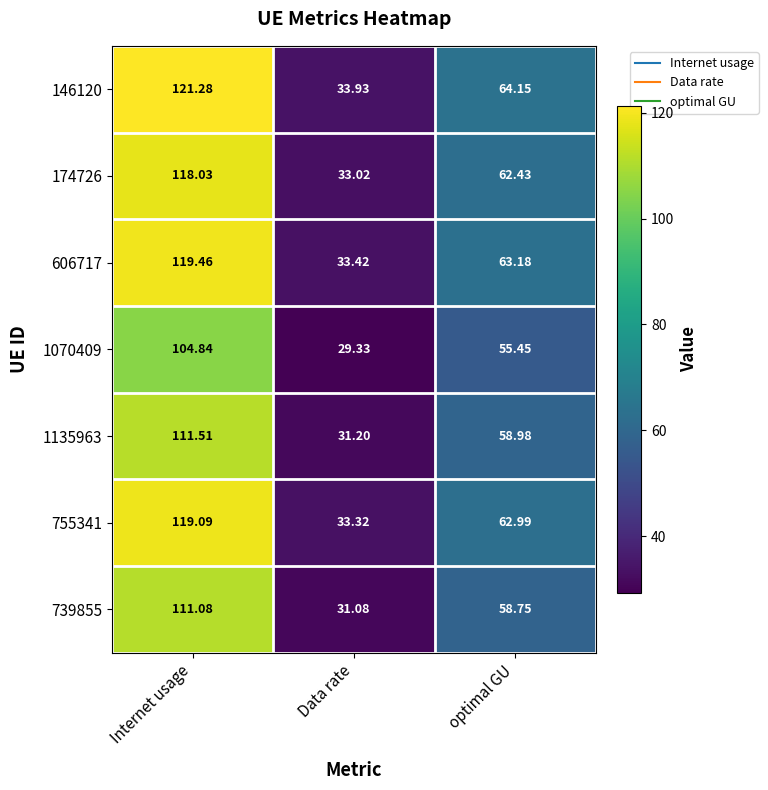

Which series has the largest range (max minus min)?

146120